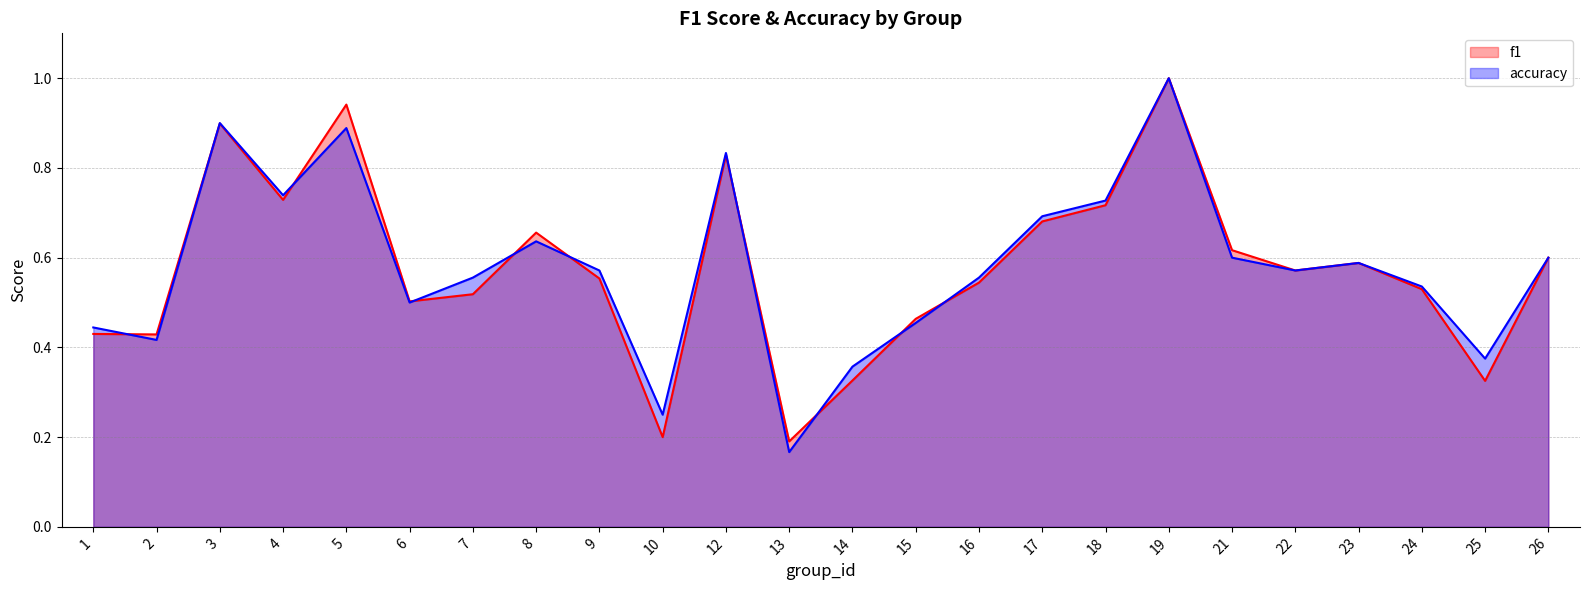

At which label does f1 reach its minimum?

13